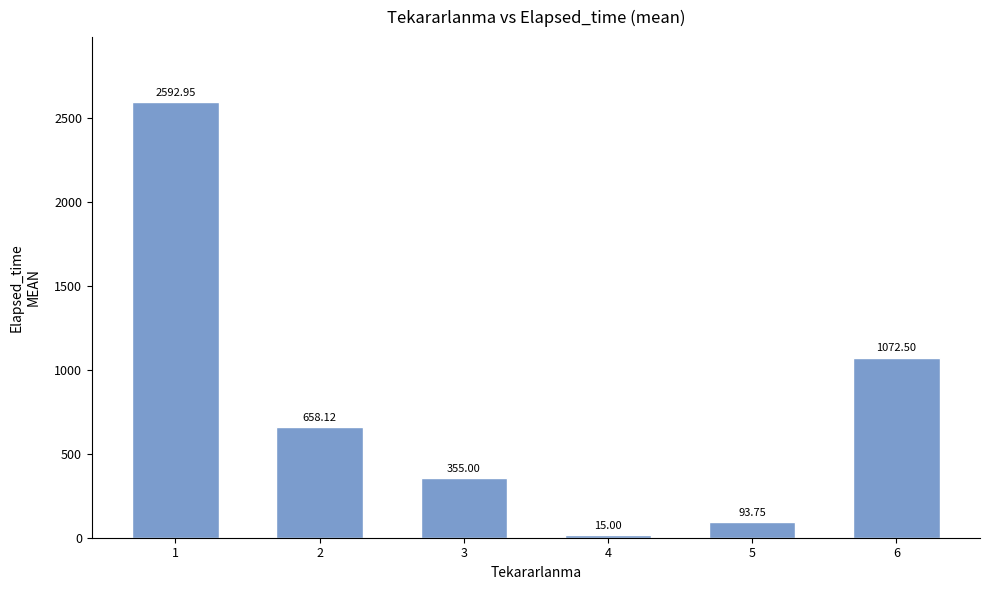

What is the ratio of the value at 6 to the value at 5?

11.4